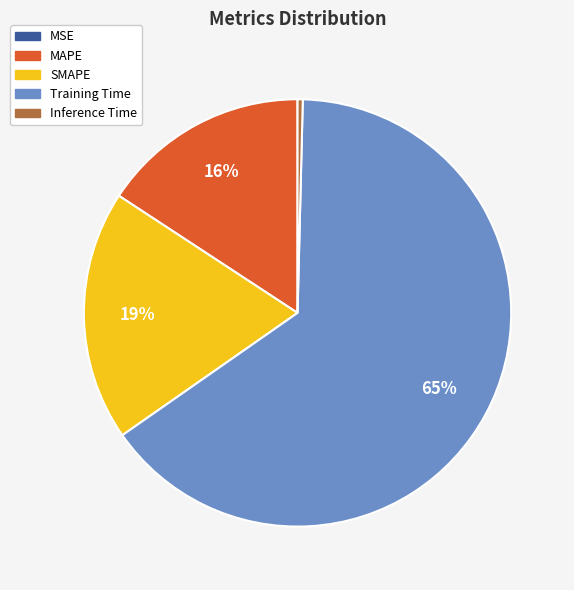

Which category accounts for the majority?

Training Time